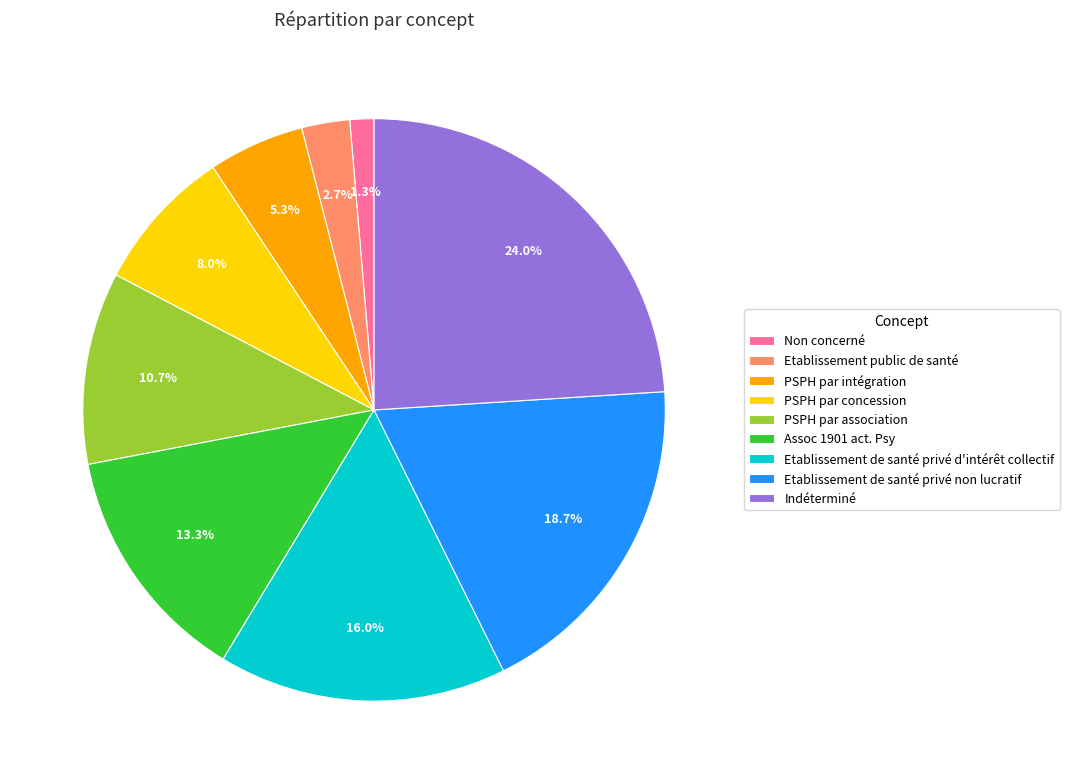

Is there a majority slice in this chart?

No